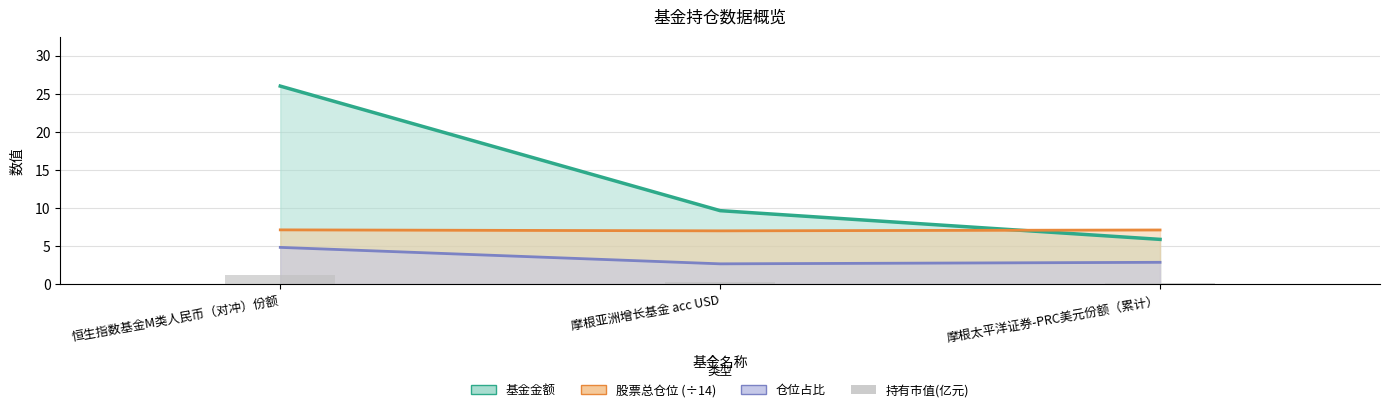

The chart shows a value of 0.3 at 摩根太平洋证券-PRC美元份额（累计）. True or false?

False